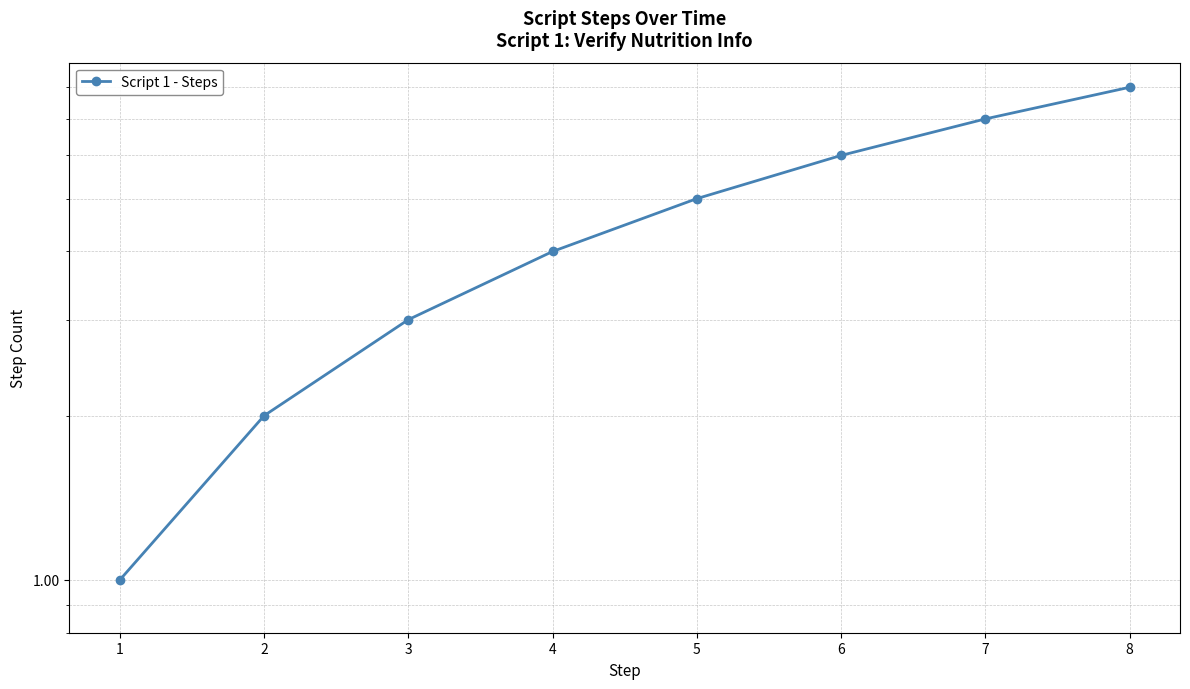

Reading left to right, transcribe all the data shown in this chart.

1	2	3	4	5	6	7	8